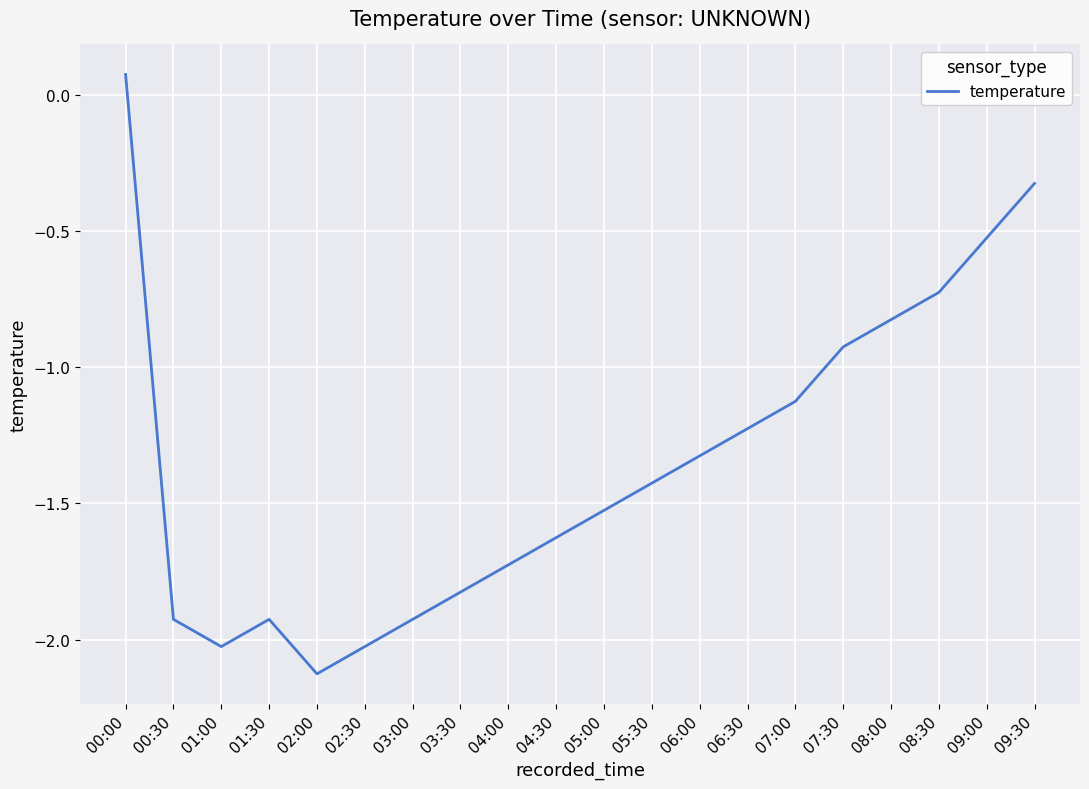

Which label corresponds to the largest value in the chart?

00:00